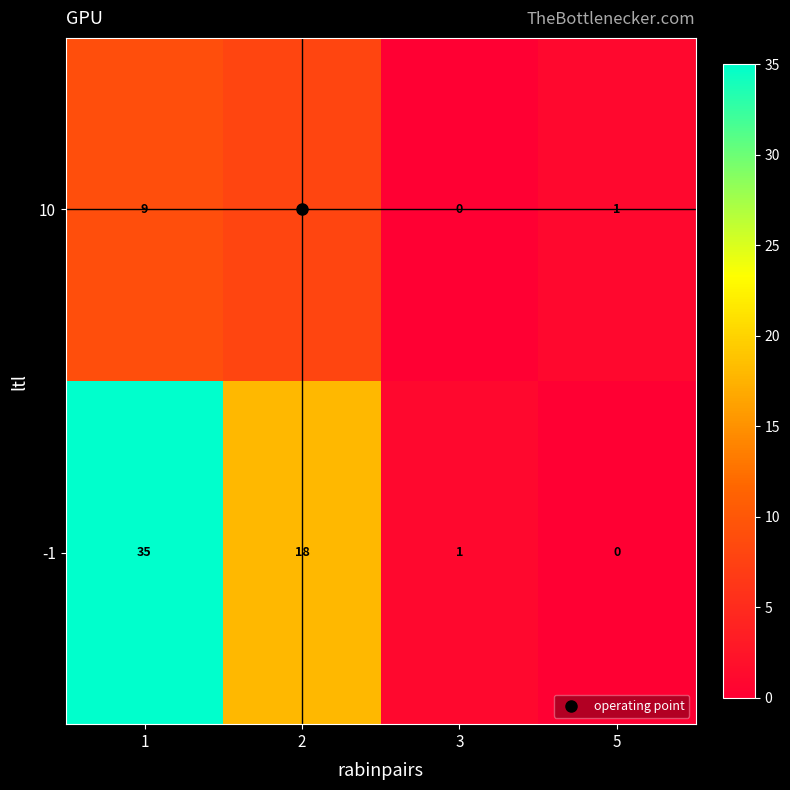

Which series has the widest spread of values?

-1